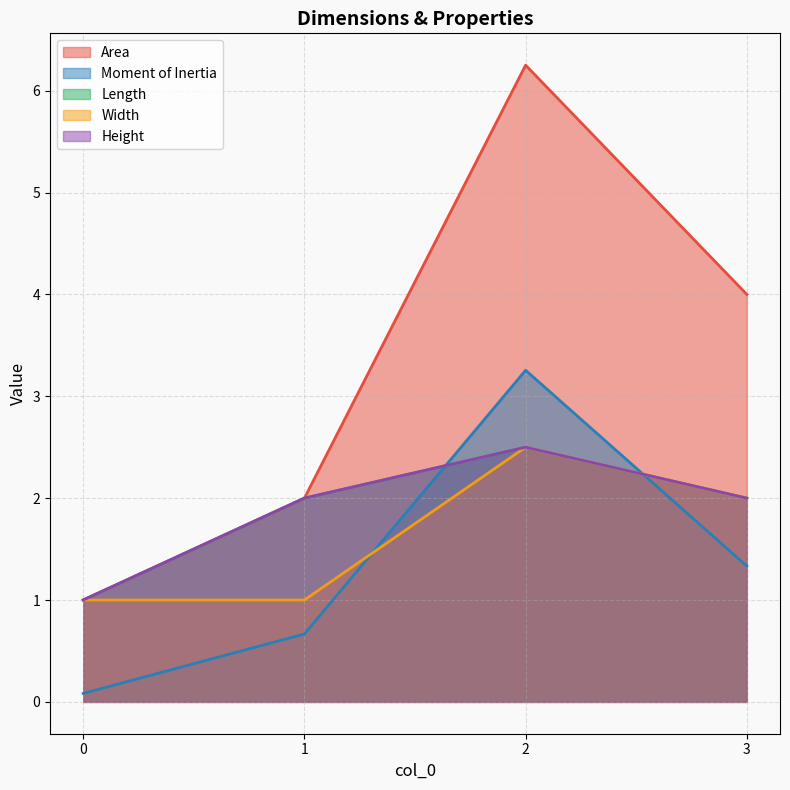

True or false: Moment of Inertia has a value of 2.3 at 2.

False